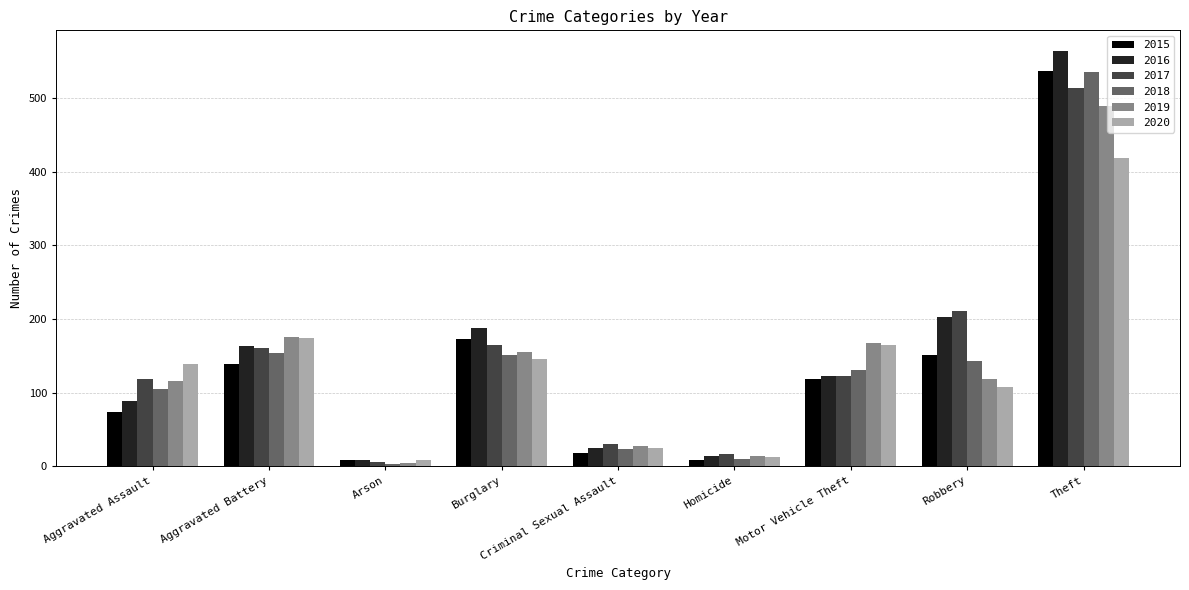

Which series has the largest range (max minus min)?

2016